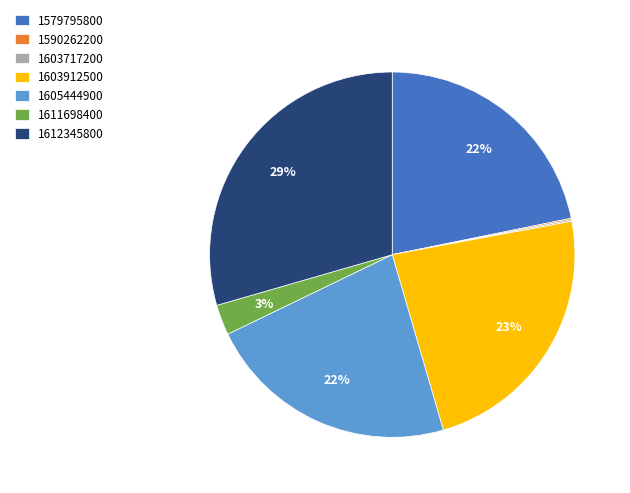

Combined, do 1611698400 and 1579795800 account for over 50%?

No